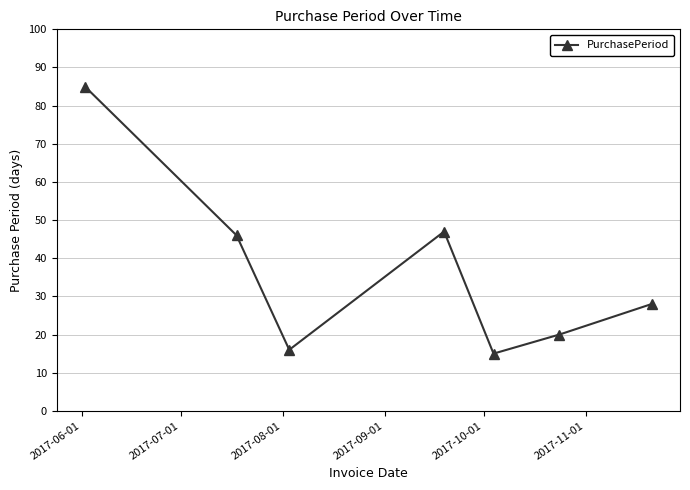

Reading right to left, extract all data points from this chart.

28	20	15	47	16	46	85